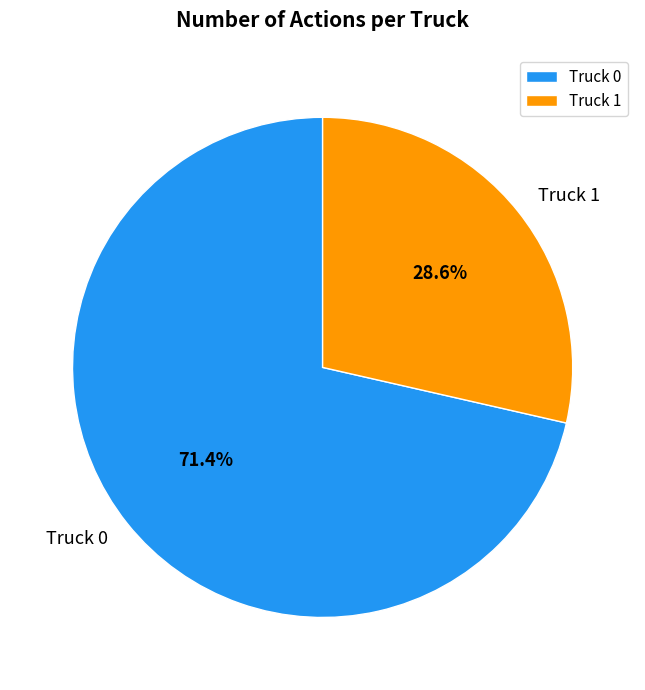

Approximately how many times larger is the value at Truck 1 compared to Truck 0?

0.4